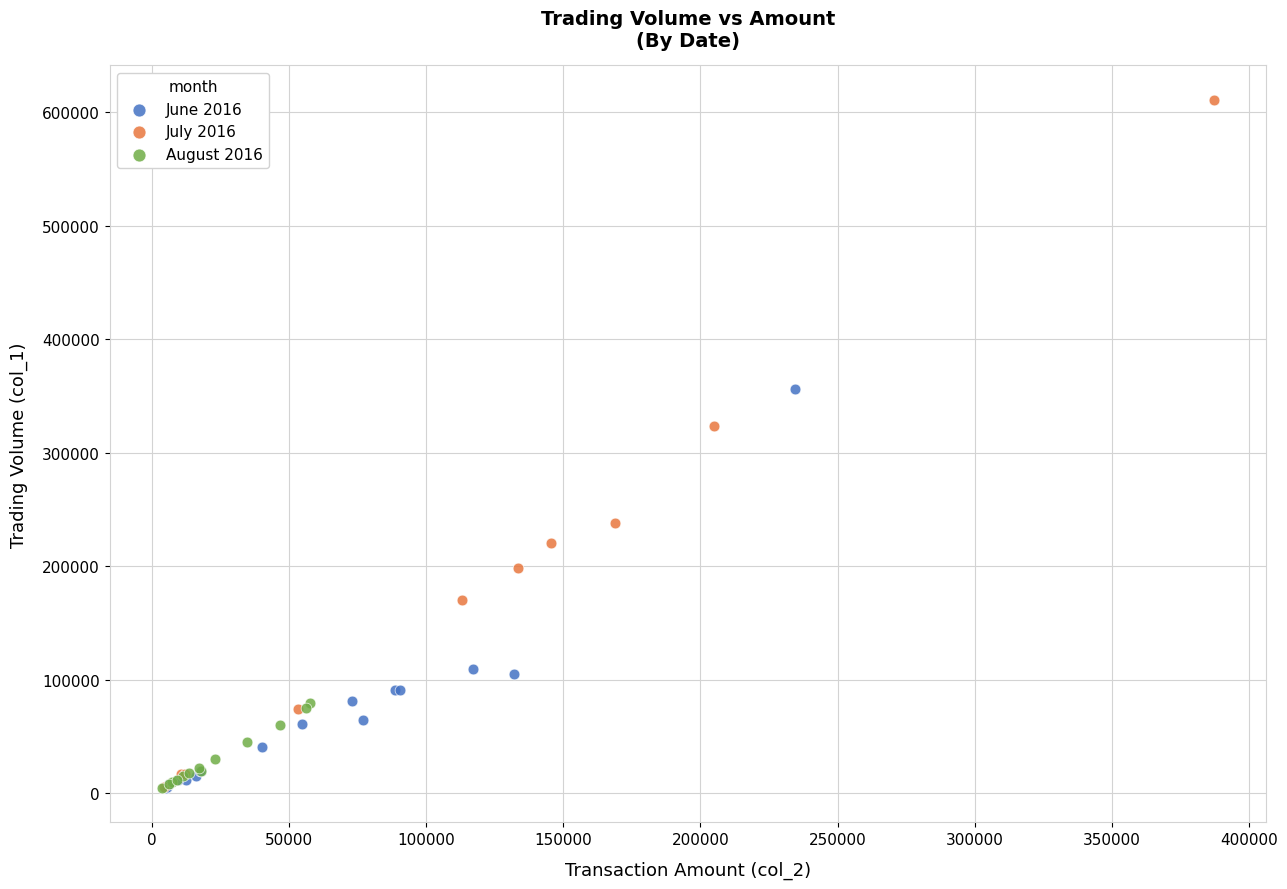

Which series reaches the maximum Y coordinate?

July 2016